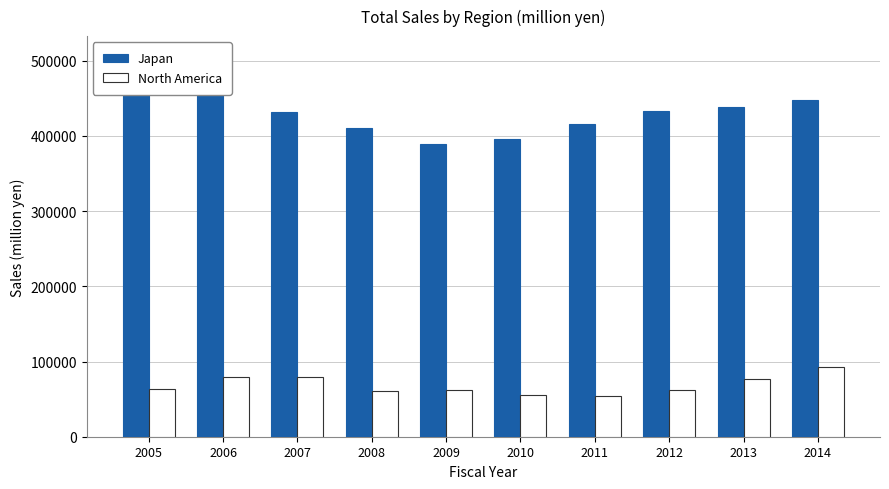

The value of North America at 2008 is 104981. True or false?

False